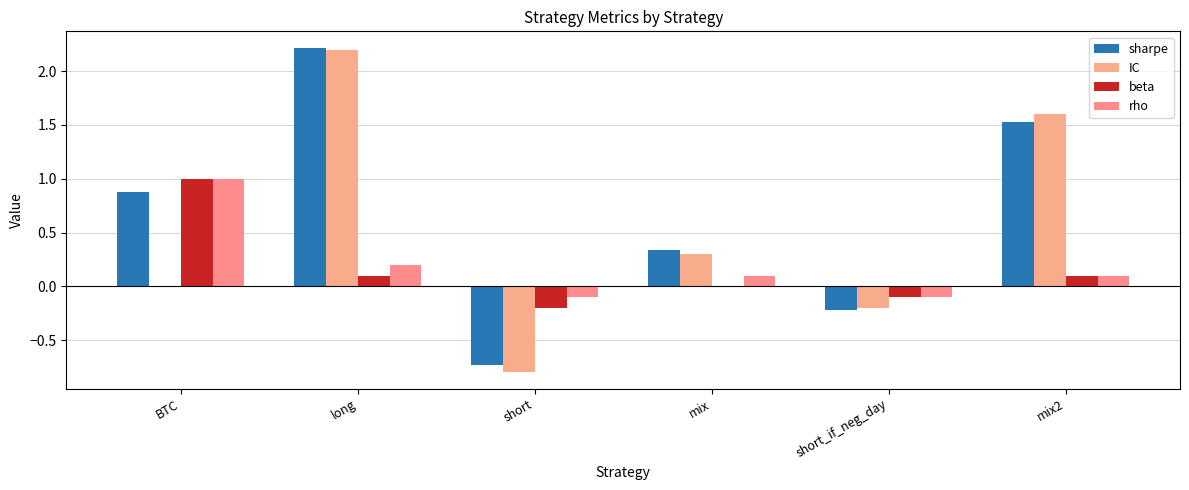

At which category does the chart reach its minimum across all series?

short